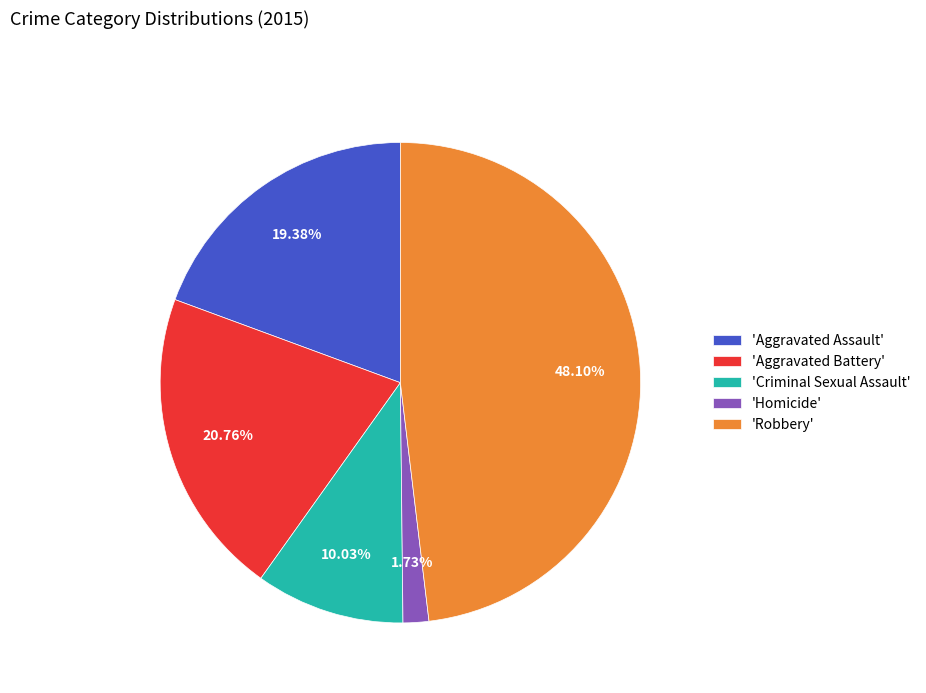

To the nearest percent, what is the average slice percentage?

20%